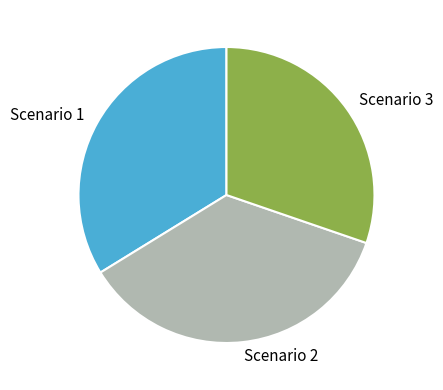

Rank the categories by value from lowest to highest.

Scenario 3, Scenario 1, Scenario 2